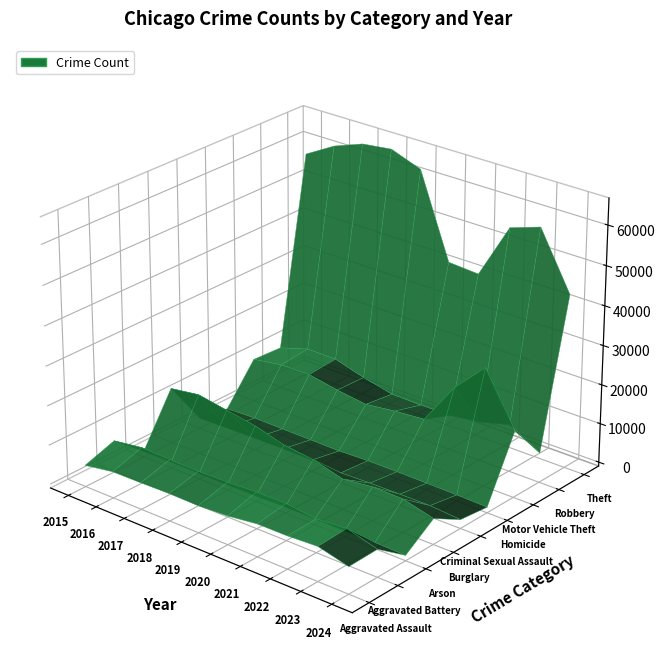

Rank the series at 2016 from lowest to highest value.

Arson, Homicide, Criminal Sexual Assault, Aggravated Assault, Aggravated Battery, Motor Vehicle Theft, Robbery, Burglary, Theft